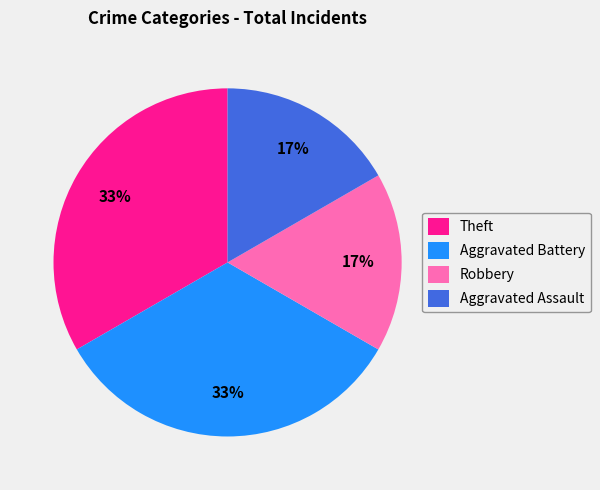

The Aggravated Battery slice represents 46% of the pie. True or false?

False